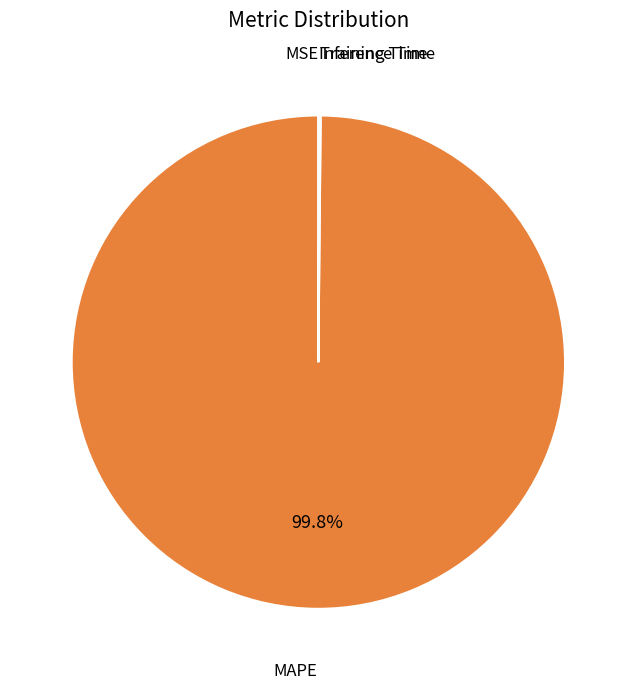

To the nearest percent, what is the average slice percentage?

25%